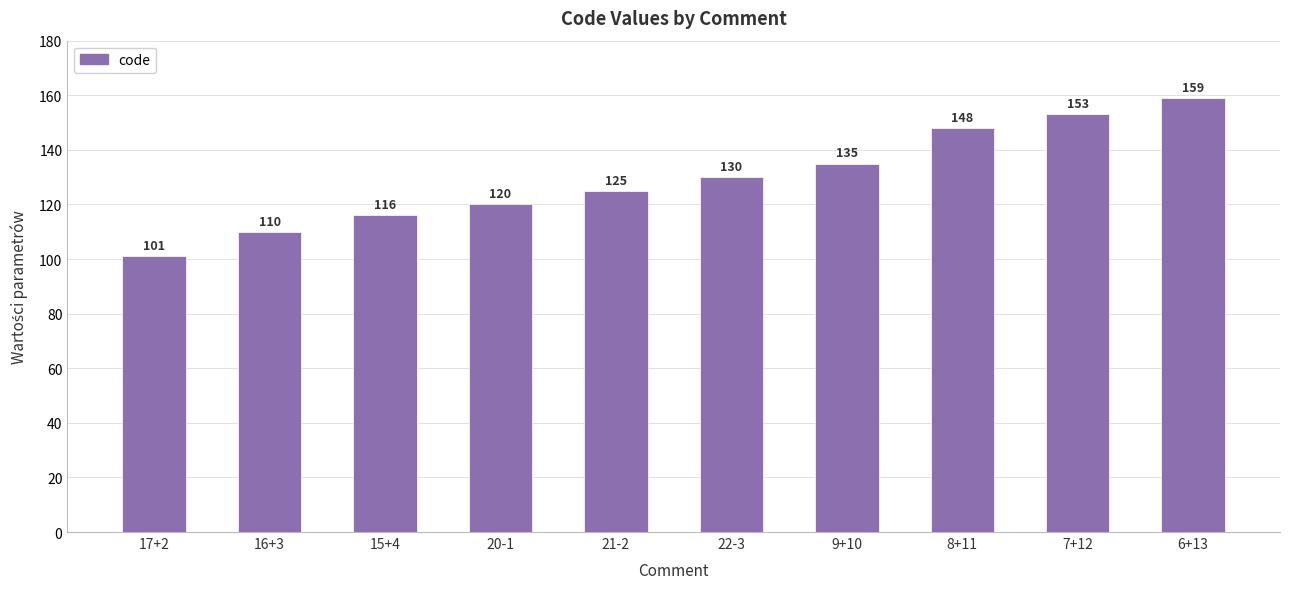

Rank the categories by value from highest to lowest.

6+13, 7+12, 8+11, 9+10, 22-3, 21-2, 20-1, 15+4, 16+3, 17+2